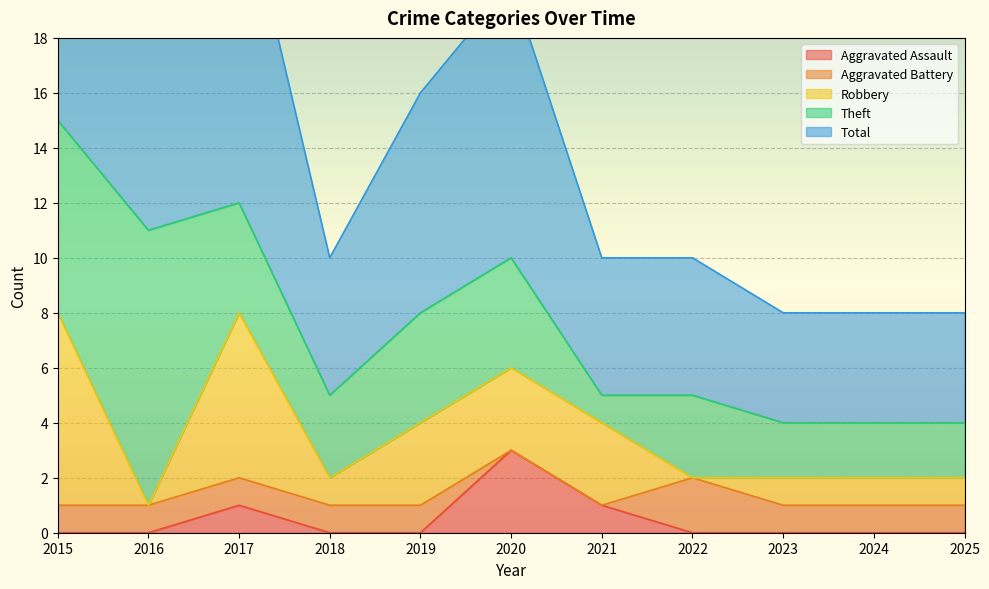

What is the sum of all Theft values?

42